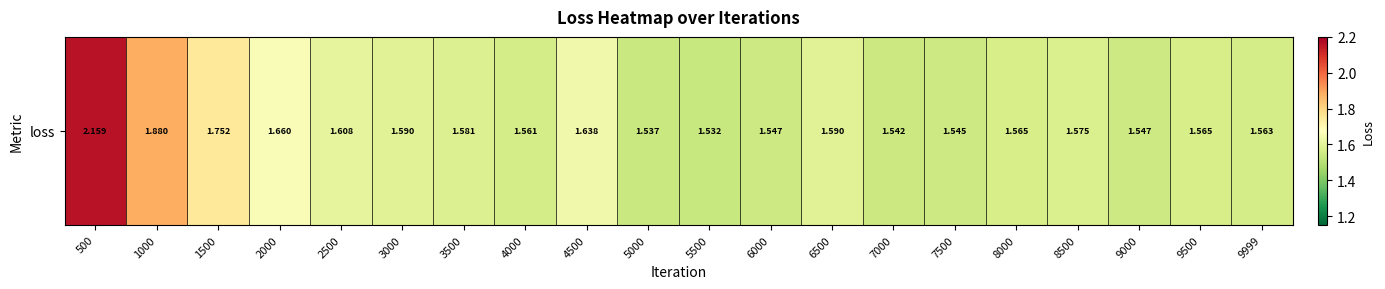

Which has a higher value, 9500 or 9999?

9500